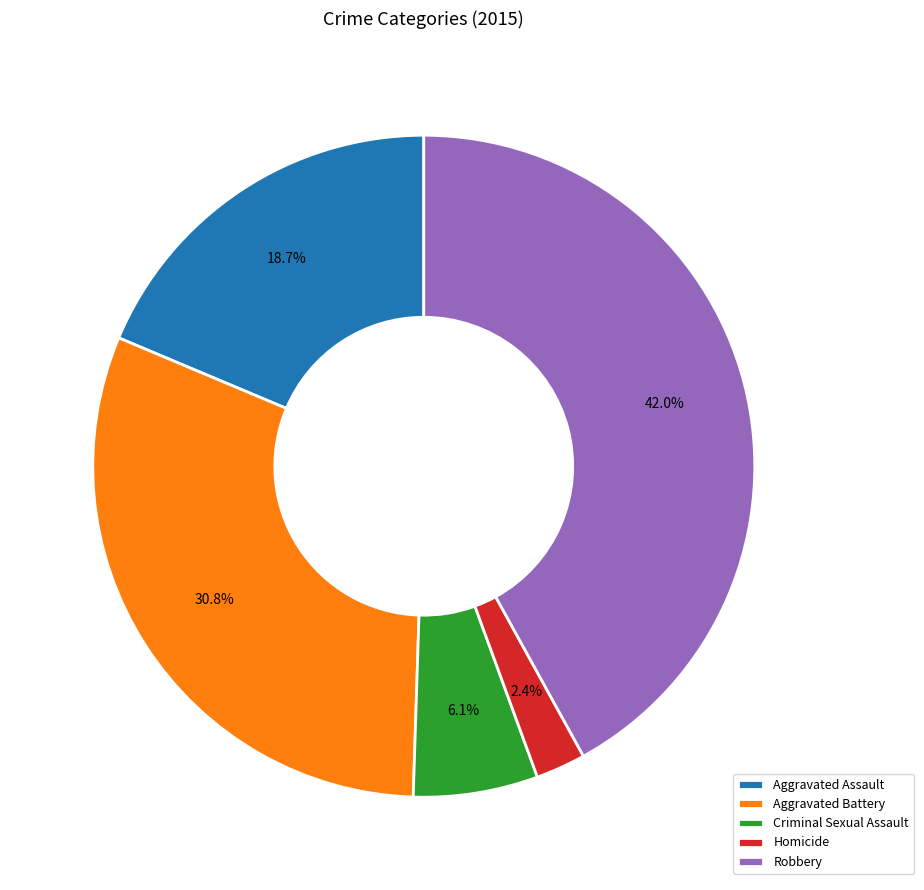

How many slices are in this pie chart?

5